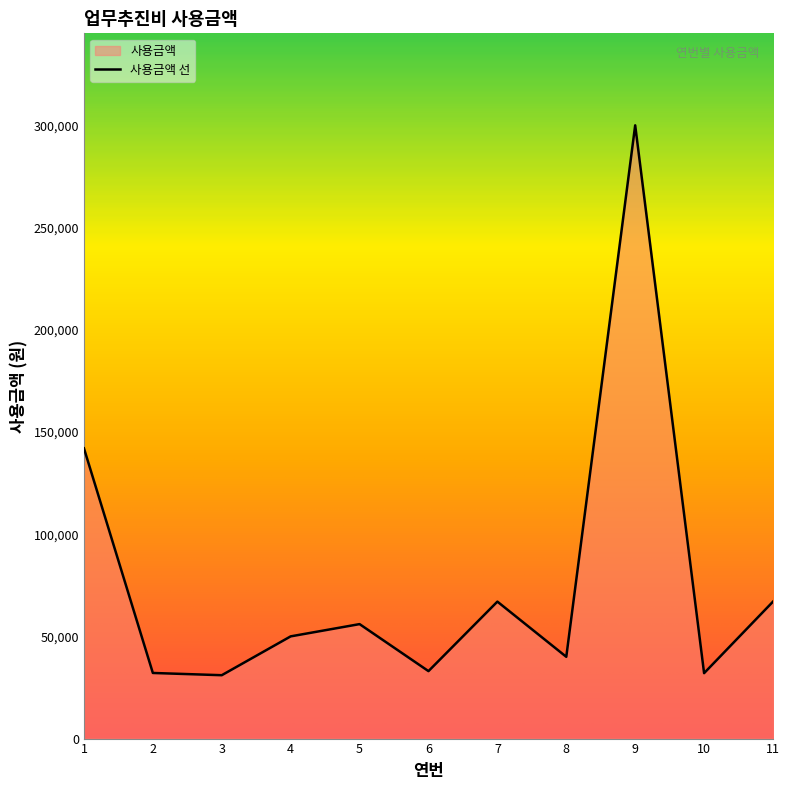

How many data points are above 50000?

5